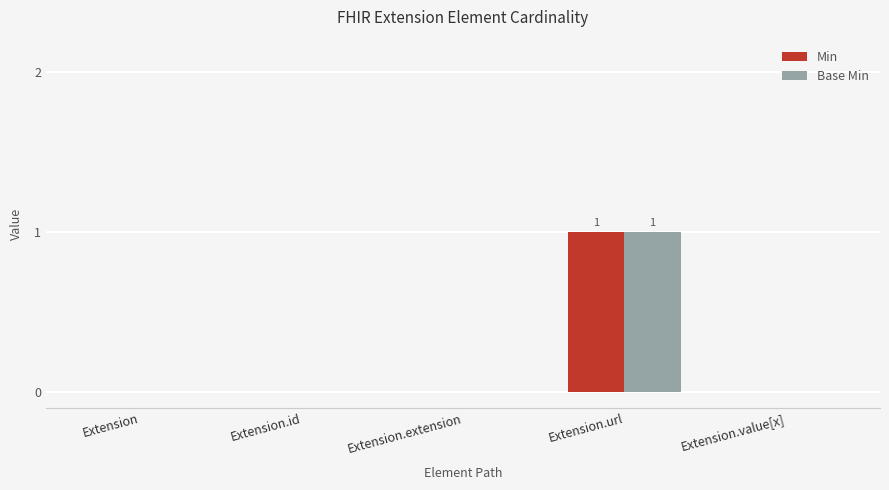

Which label corresponds to the largest value in the chart?

Extension.url